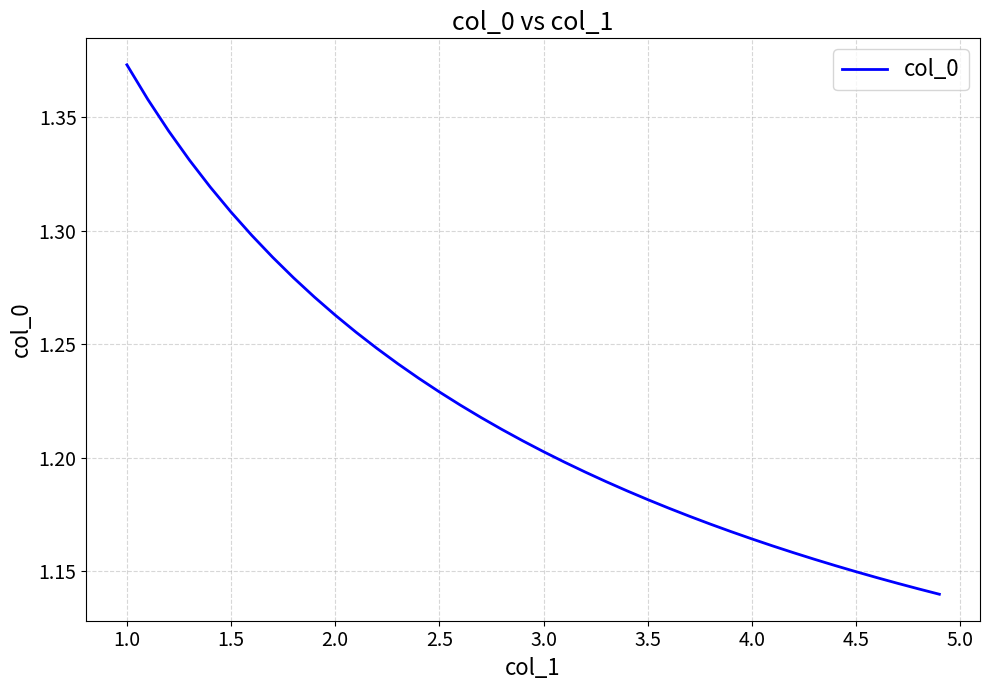

Reading right to left, list all the values displayed in this chart.

1.1	1.1	1.1	1.1	1.1	1.2	1.2	1.2	1.2	1.2	1.2	1.2	1.2	1.2	1.2	1.2	1.2	1.2	1.2	1.2	1.2	1.2	1.2	1.2	1.2	1.2	1.2	1.2	1.3	1.3	1.3	1.3	1.3	1.3	1.3	1.3	1.3	1.3	1.4	1.4